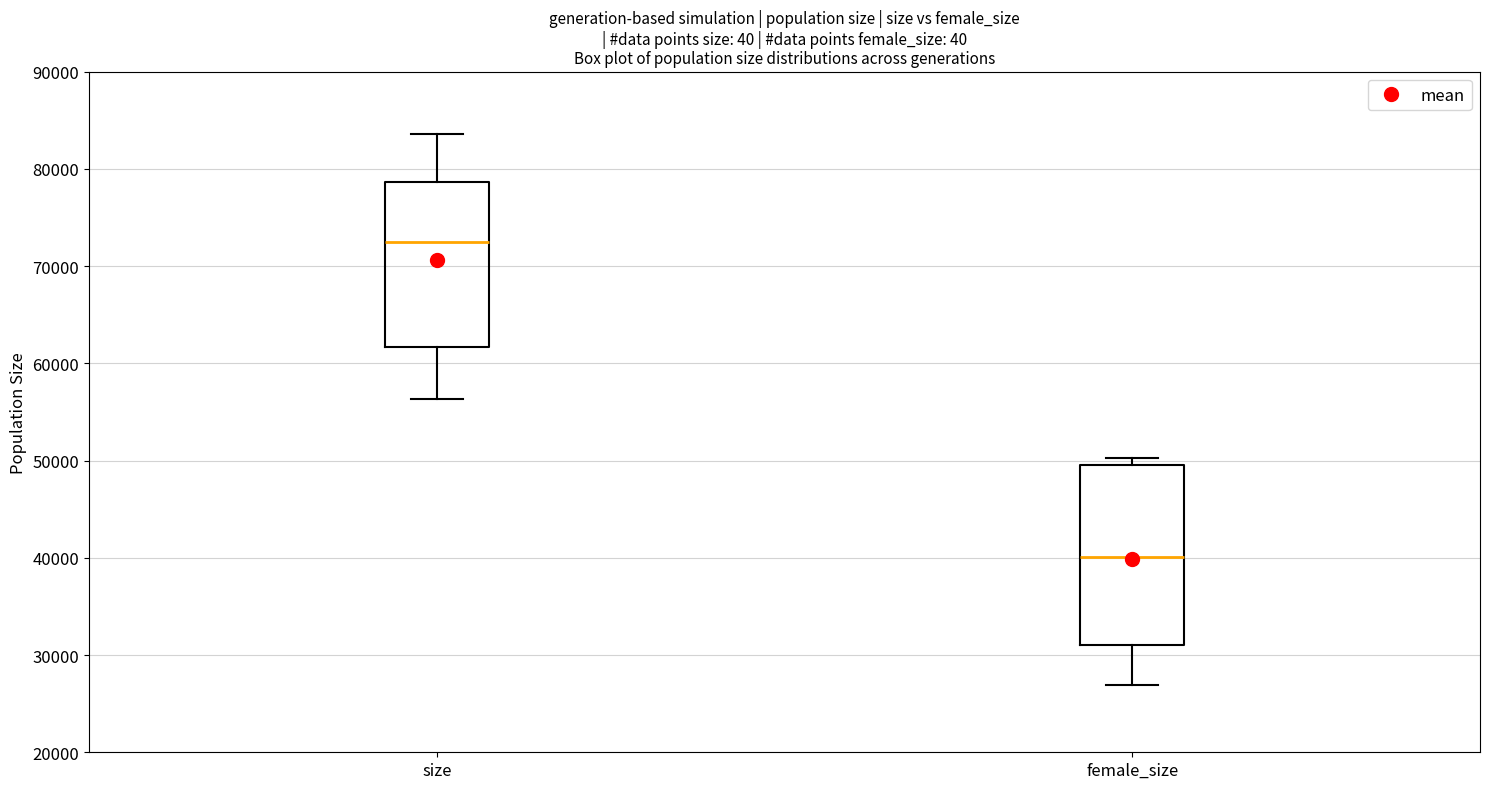

Which box's median line is the highest?

size